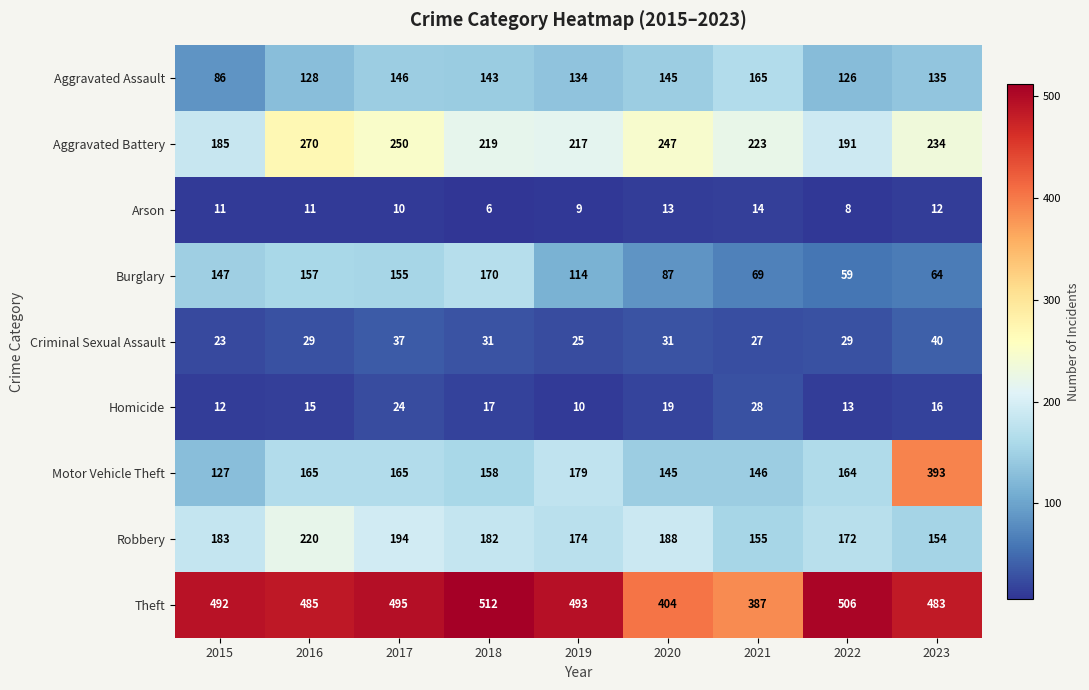

What is the greatest value displayed?

512